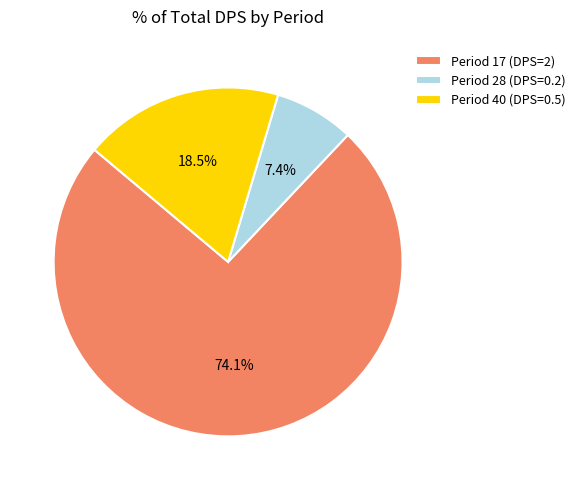

To the nearest percent, what is the difference between the Period 17 (DPS=2) and Period 28 (DPS=0.2) slice percentages?

67%